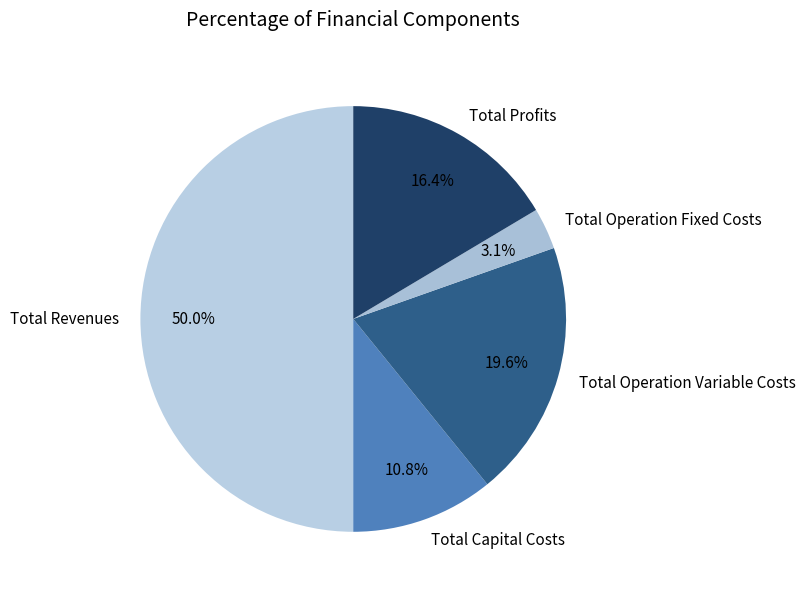

How many slices are in this pie chart?

5